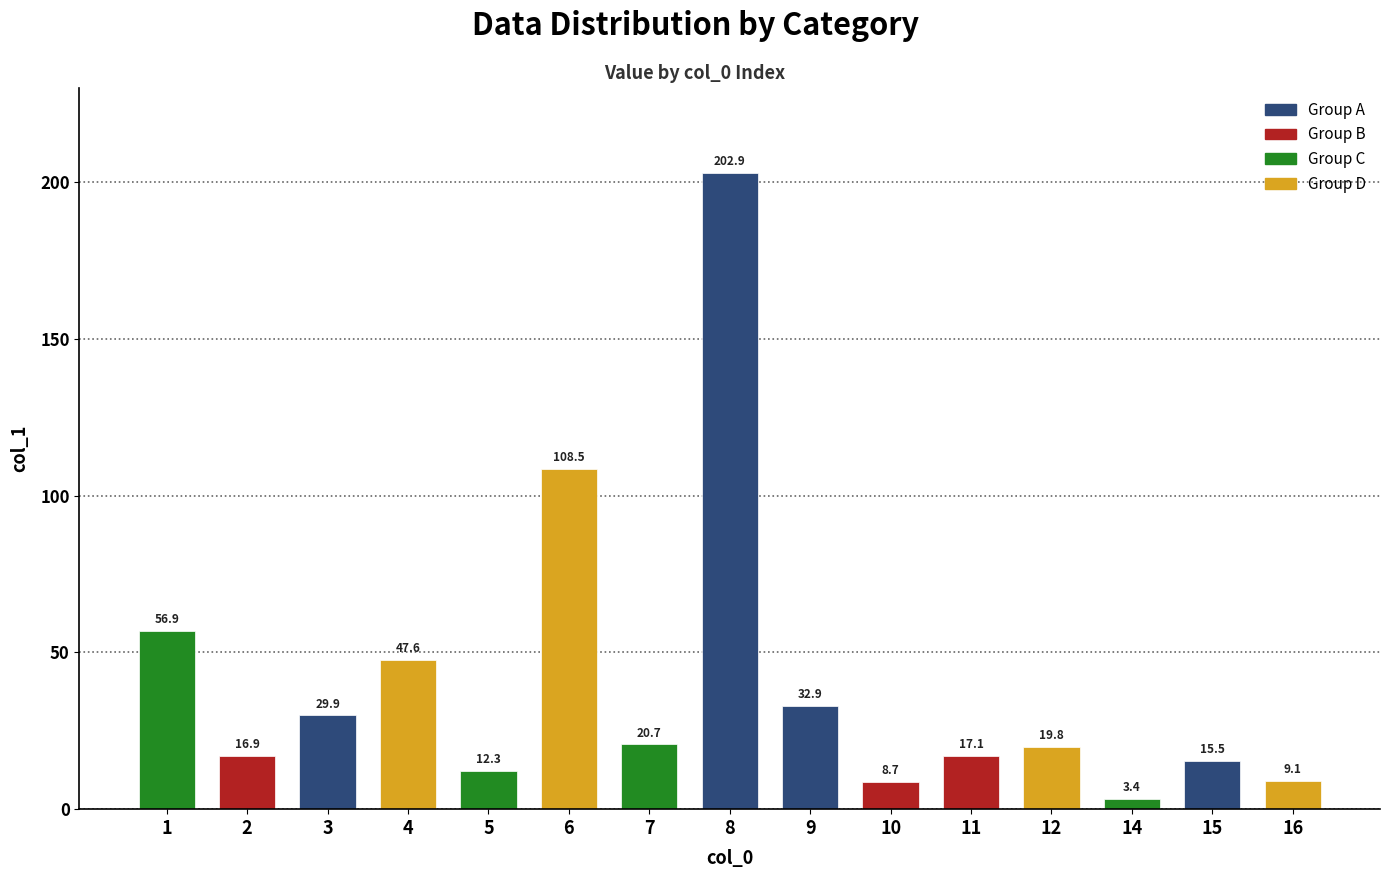

Does the chart contain stacked bars?

No